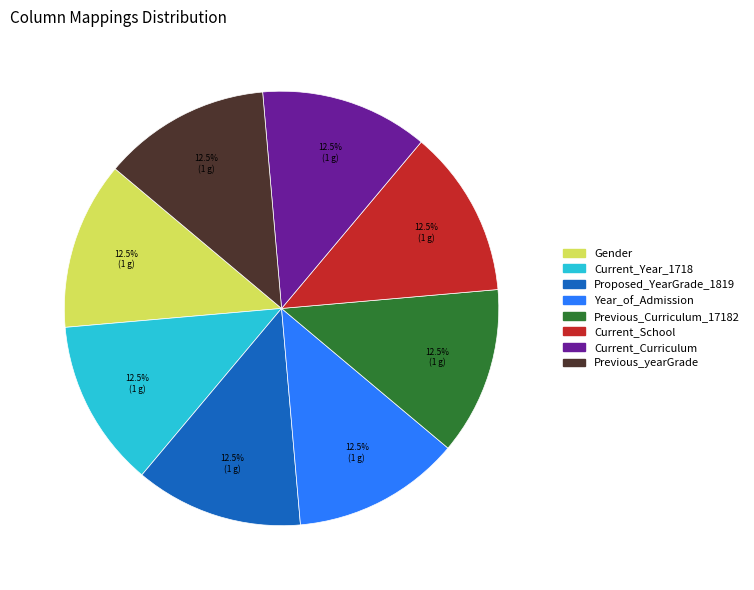

How much of the chart is everything except Current_School?

87.5%